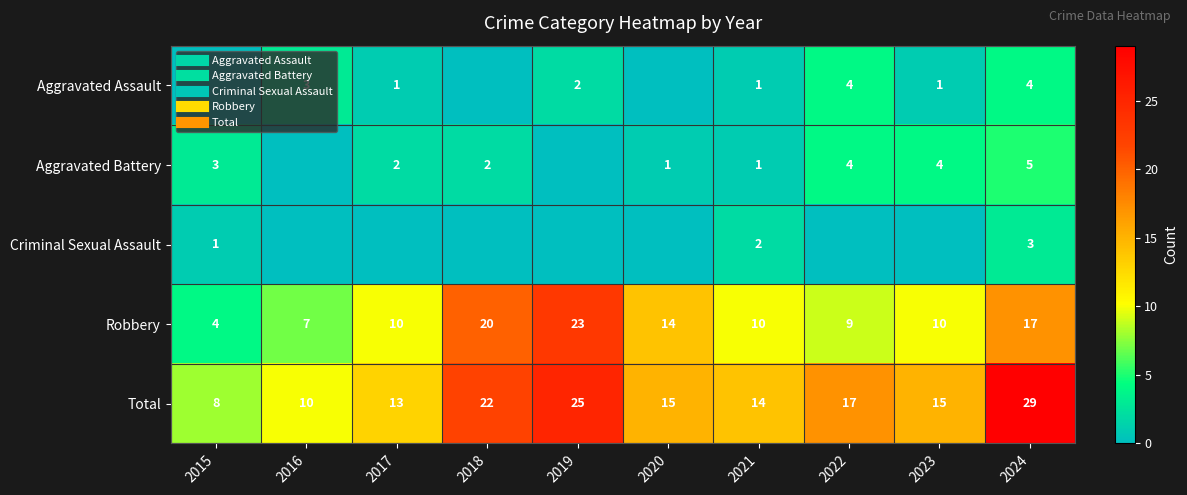

What is the sum of the Aggravated Battery values at 2023 and 2024?

9